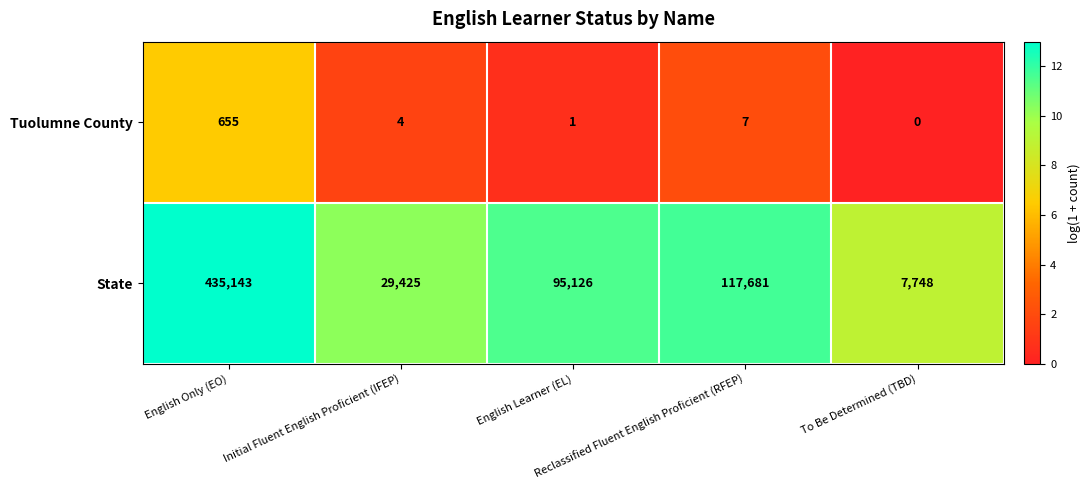

What is the total value across all series at English Only (EO)?

435798